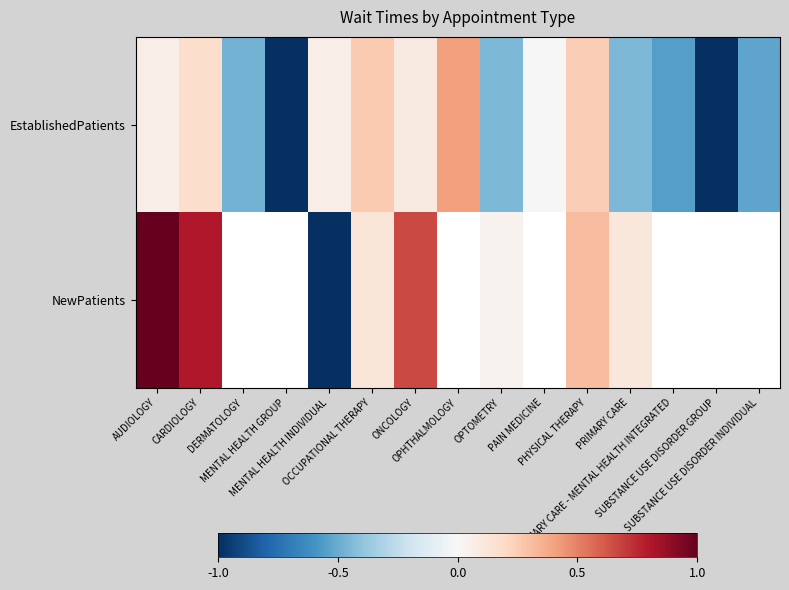

What is the minimum value for EstablishedPatients?

-1.0